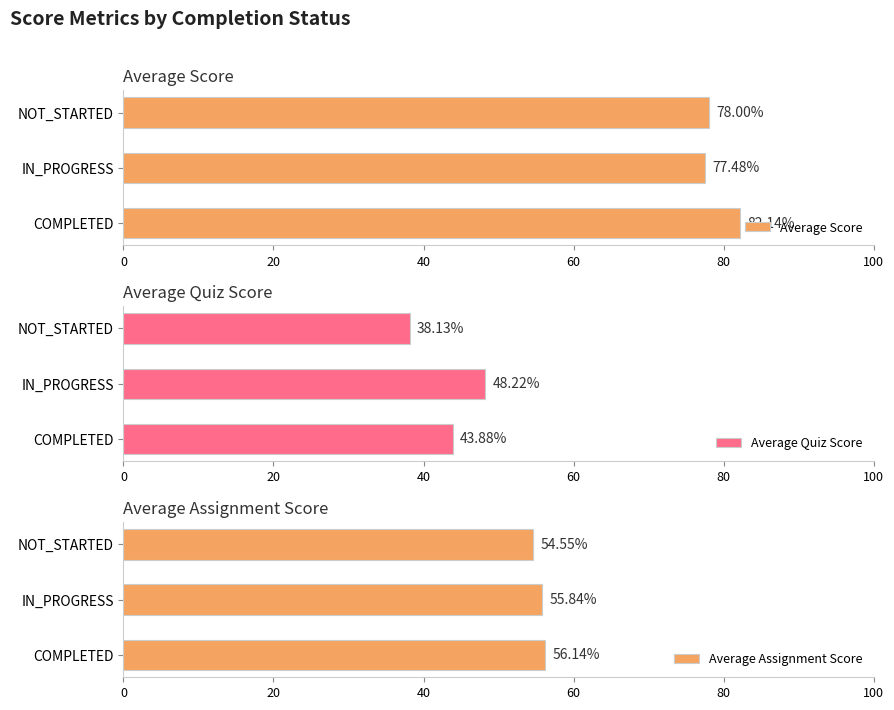

List the series in order of their peak value, highest first.

Average Score, Average Assignment Score, Average Quiz Score